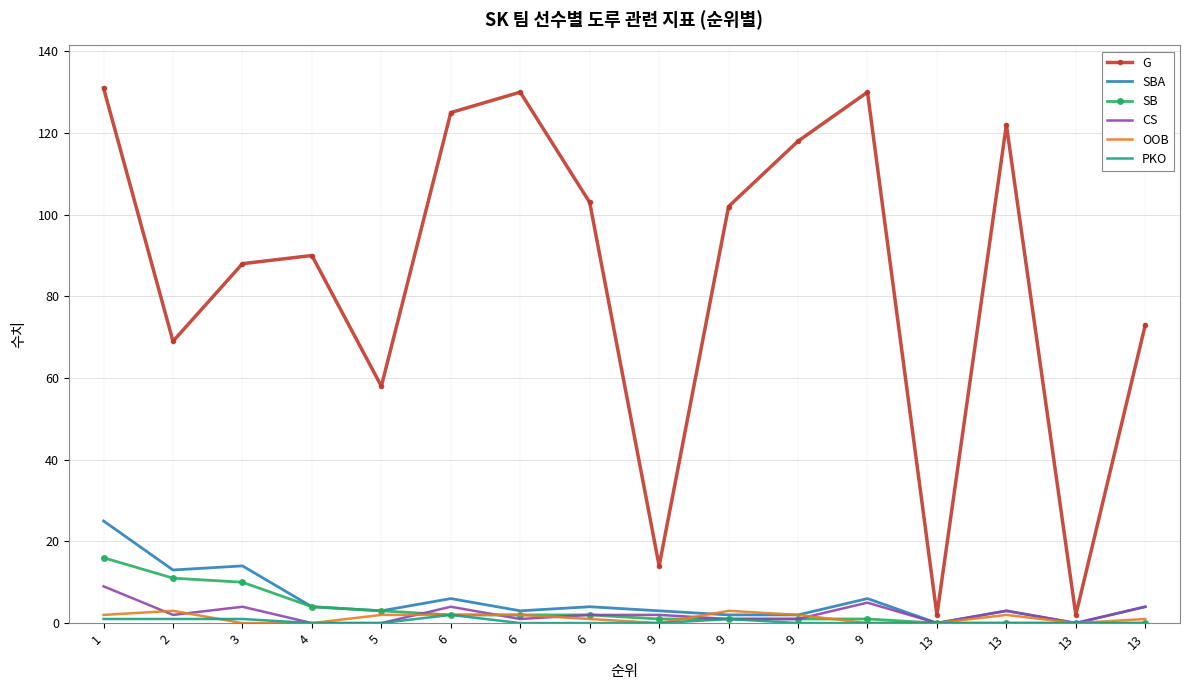

What are all the series names shown in the legend?

G, SBA, SB, CS, OOB, PKO